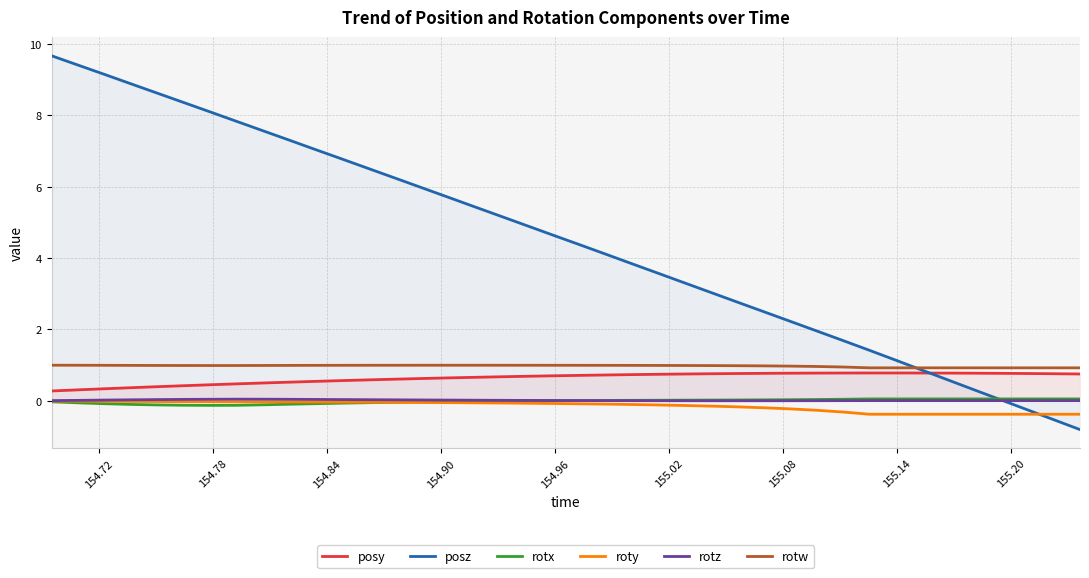

True or false: roty has more than 1 interior local peaks.

False